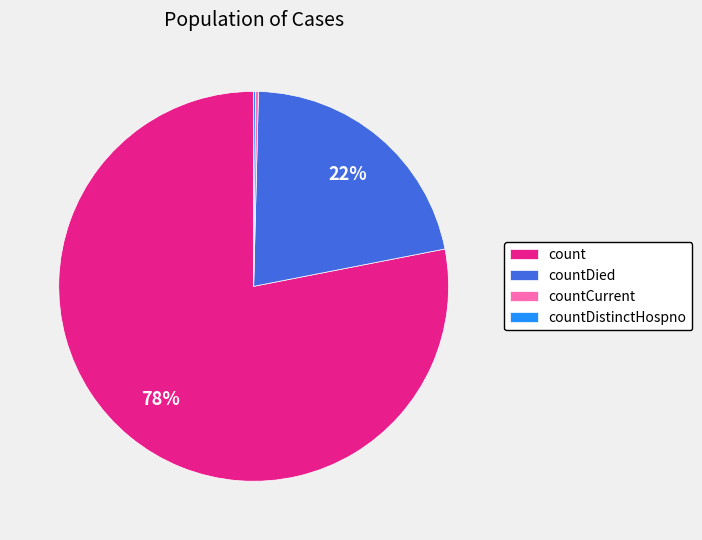

To the nearest percent, what portion does count represent?

78%